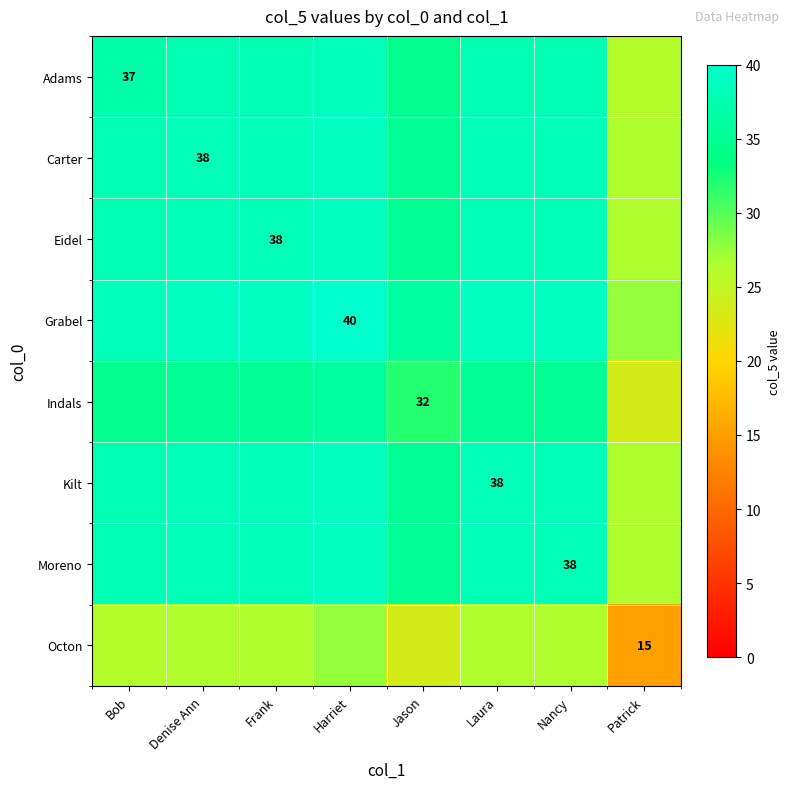

How many series are shown in this chart?

8